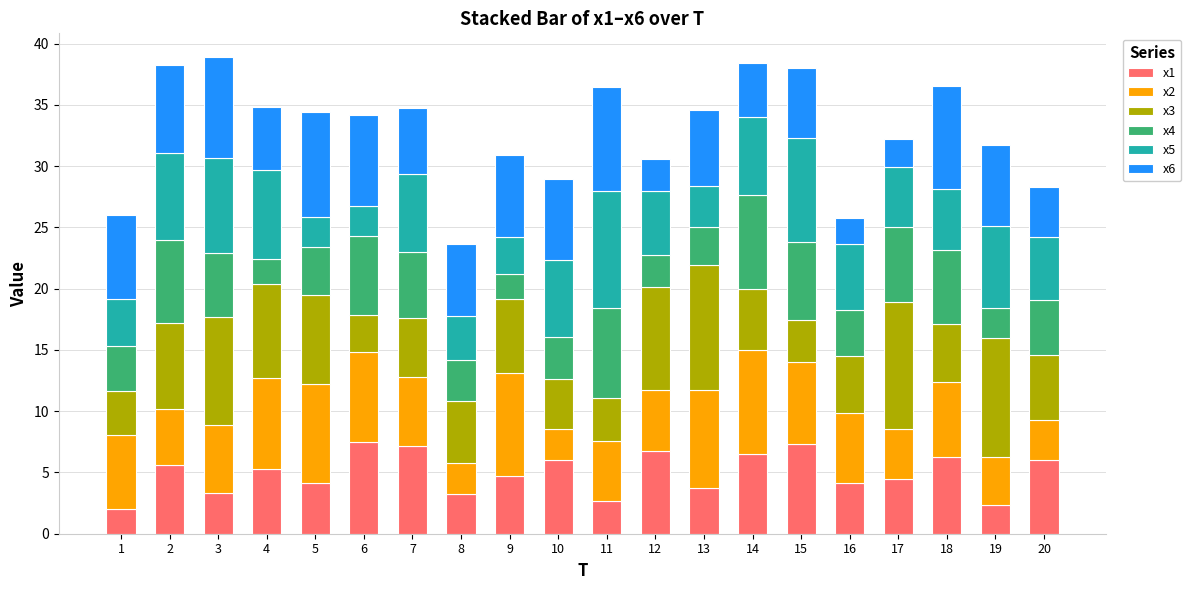

What is the minimum value for x1?

2.0